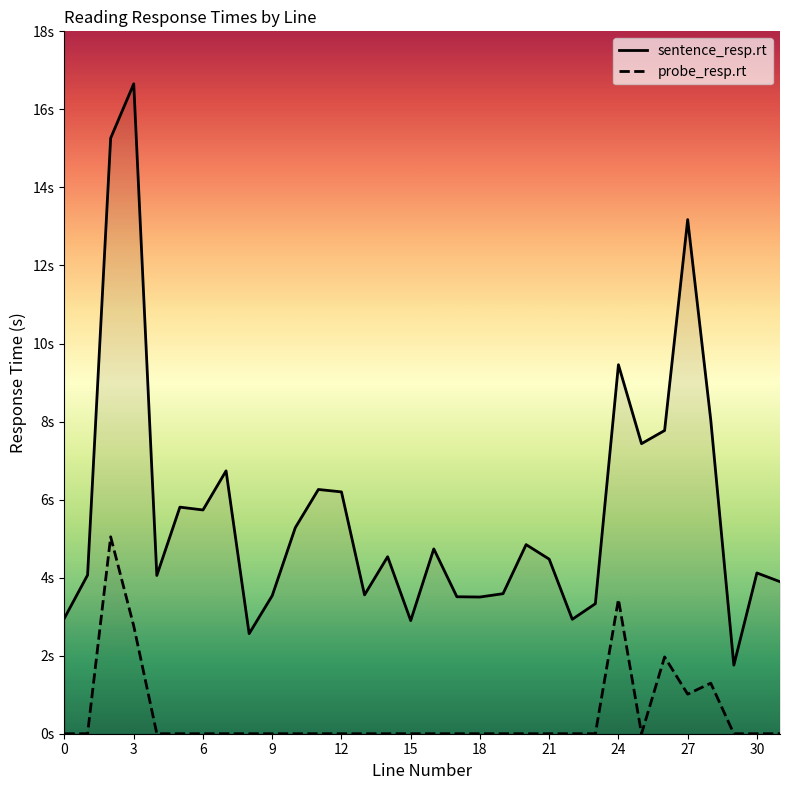

What are all the series names shown in the legend?

sentence_resp.rt, probe_resp.rt